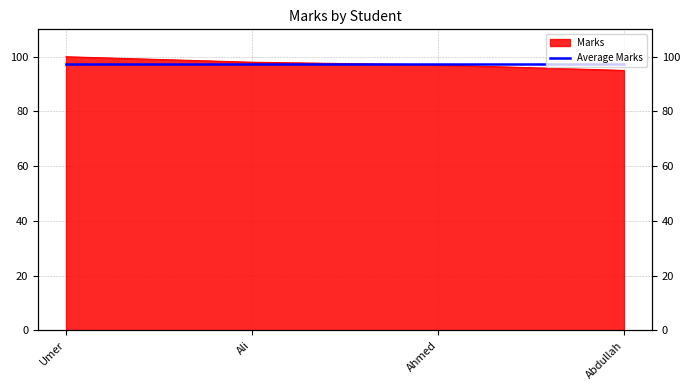

Reading right to left, what are all the values shown in this chart?

Abdullah=95	Ahmed=97	Ali=98	Umer=100